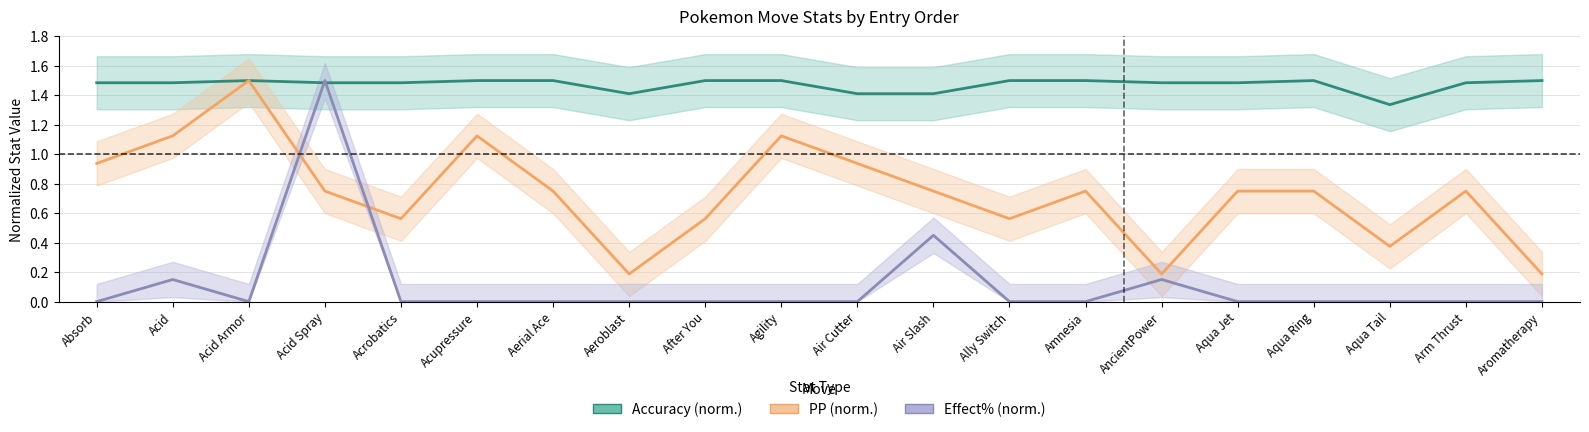

What is the label of the 7th point from the left?

Aerial Ace